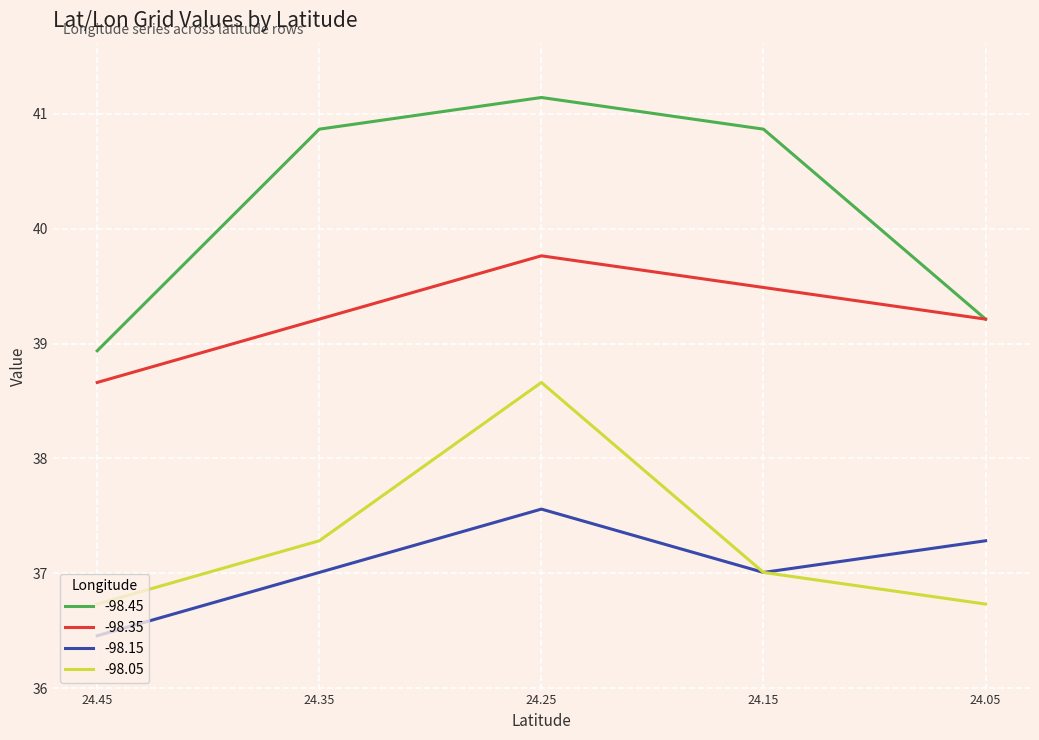

True or false: -98.45 and -98.35 intersect in this chart.

False